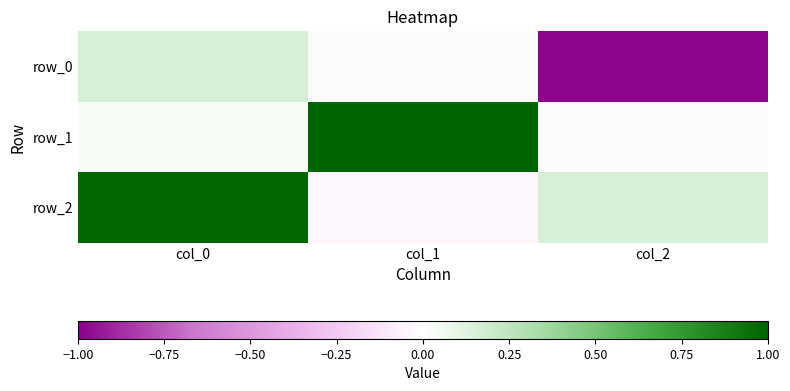

What is the difference between the second highest and minimum values in the row_0 series?

1.0